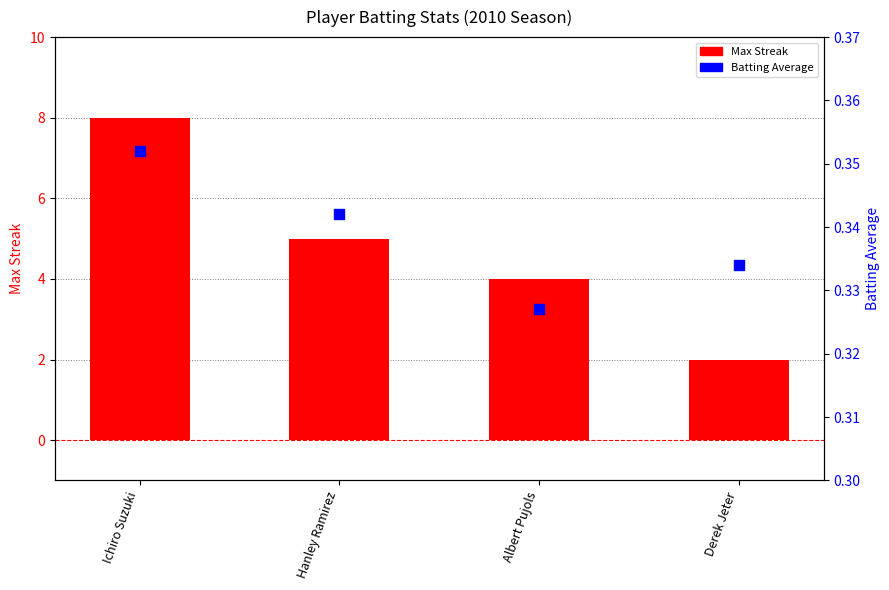

Which series has the largest Y range (max minus min)?

Max Streak